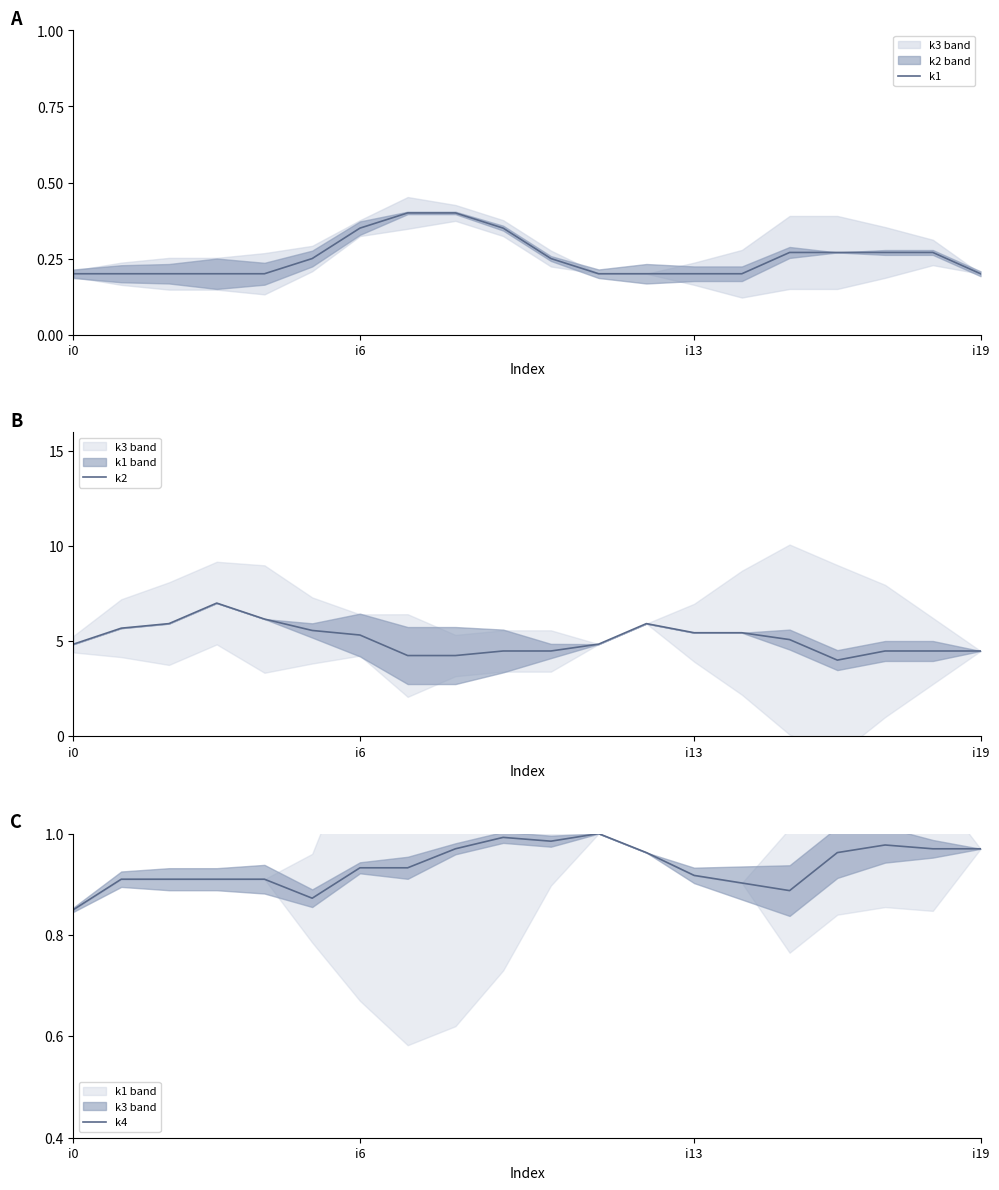

Where is k2 nearest to the value 5?

15